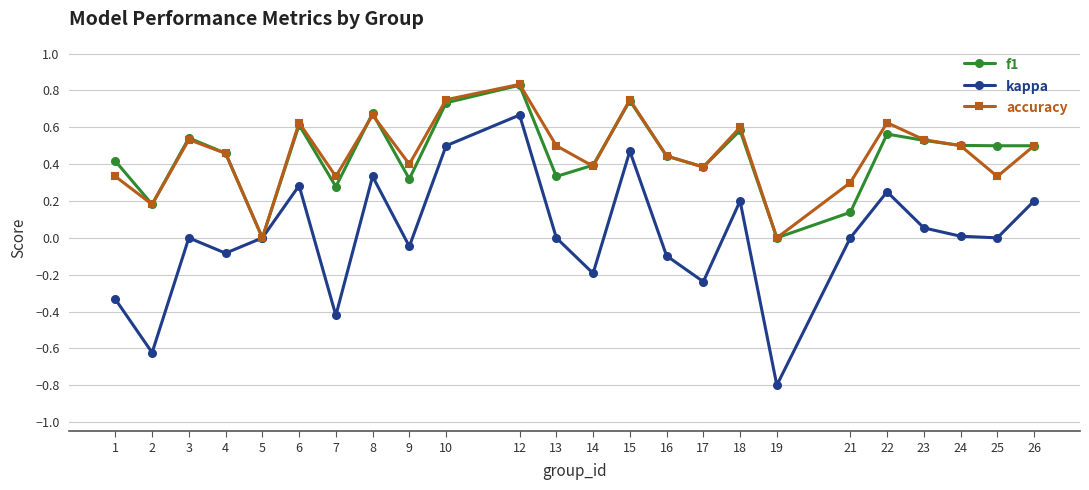

At which category is the sum across all series the highest?

12